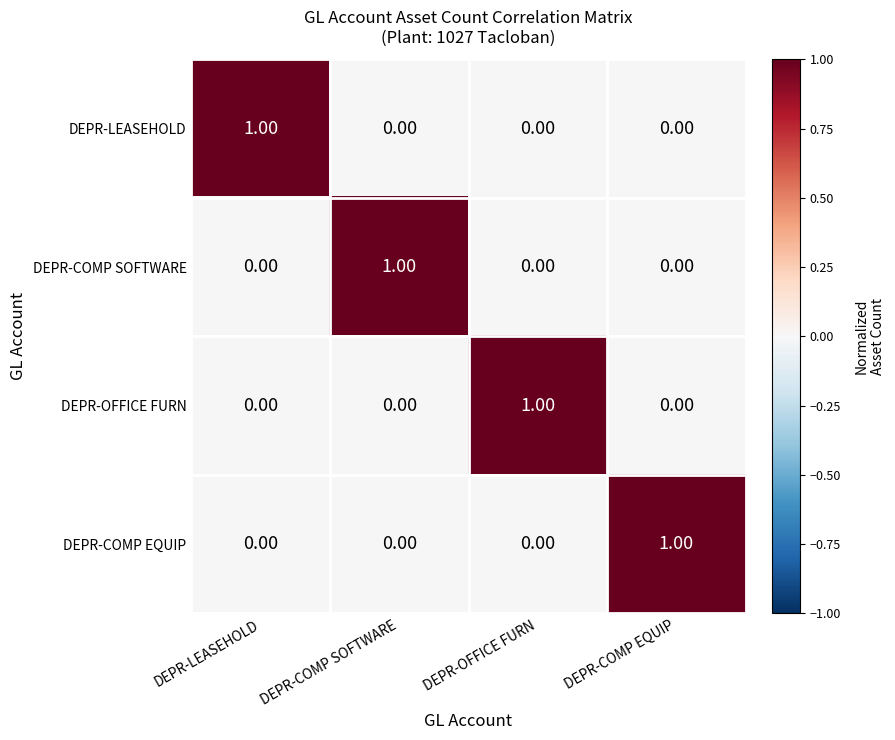

At how many categories does at least one series exceed 0?

4